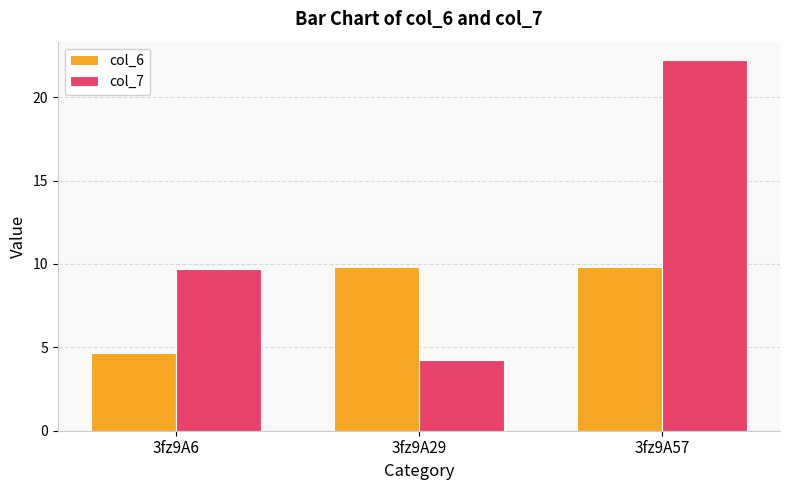

What are all the series names shown in the legend?

col_6, col_7